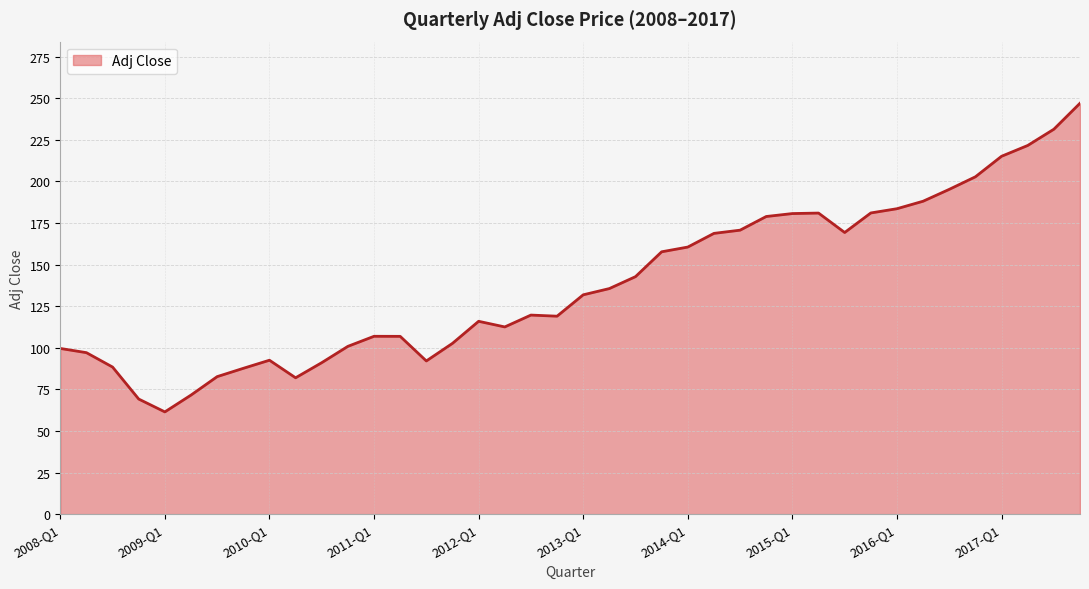

What is the difference between the maximum and minimum values?

185.5